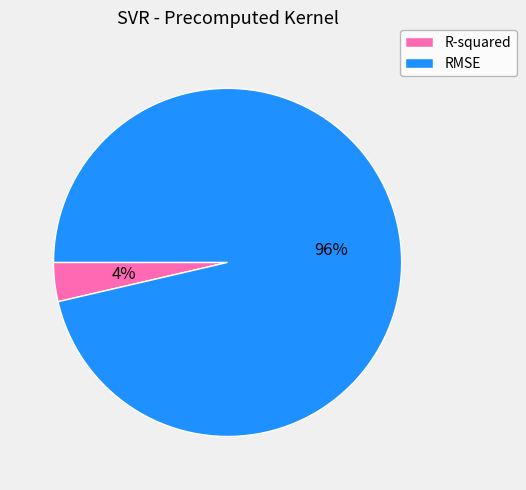

How many segments does this pie chart have?

2